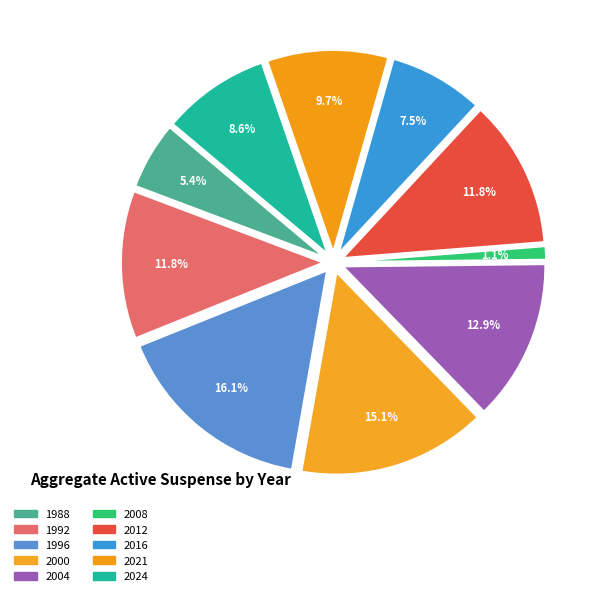

The 1996 slice represents 30% of the pie. True or false?

False